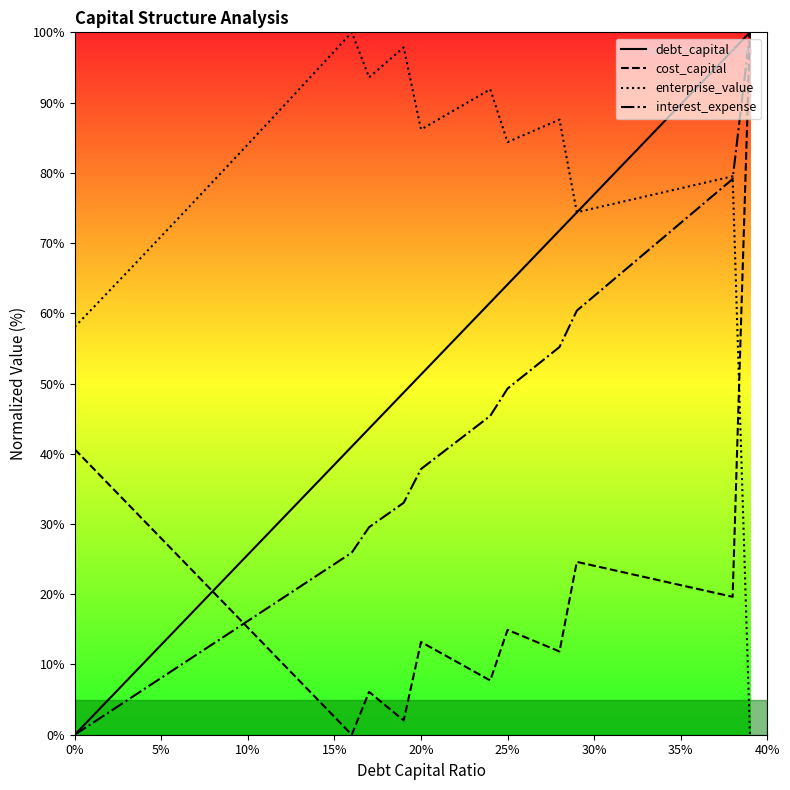

List the series in order of their overall mean, highest first.

enterprise_value, debt_capital, interest_expense, cost_capital